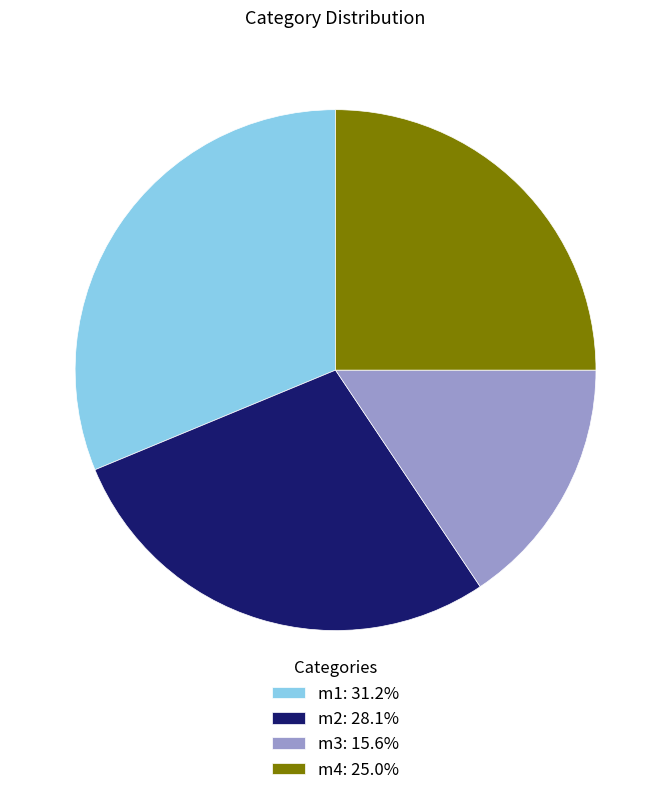

Is there a majority slice in this chart?

No